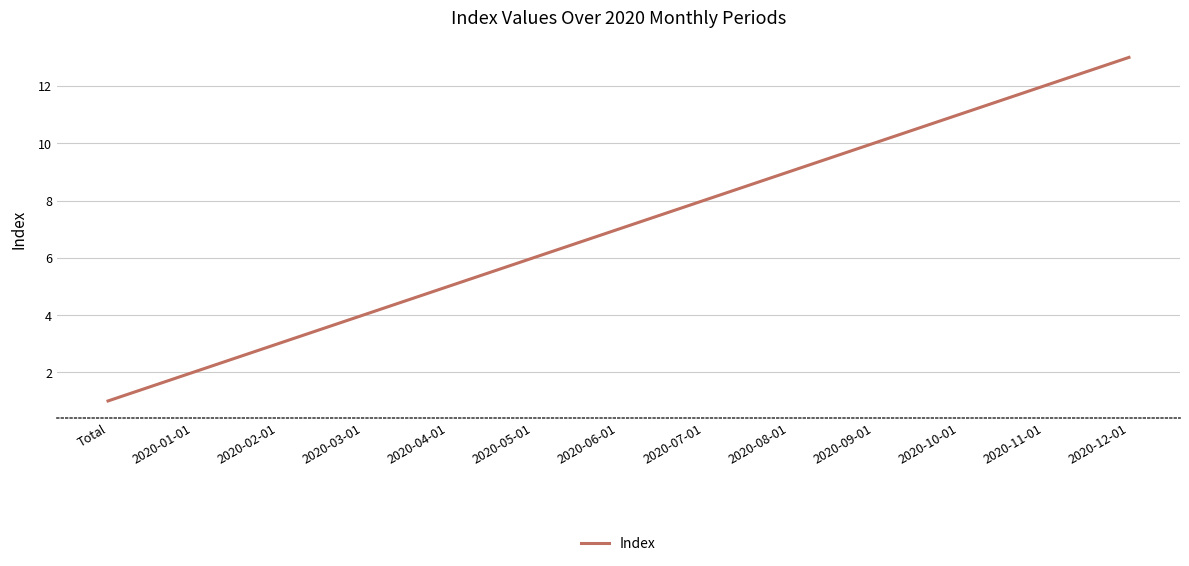

Rank the categories by value from lowest to highest.

Total, 2020-01-01, 2020-02-01, 2020-03-01, 2020-04-01, 2020-05-01, 2020-06-01, 2020-07-01, 2020-08-01, 2020-09-01, 2020-10-01, 2020-11-01, 2020-12-01